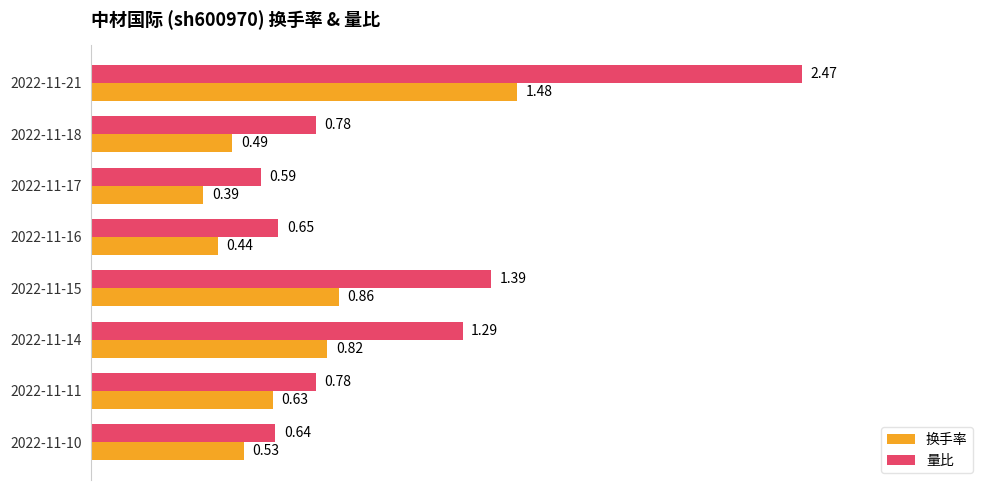

How many distinct data groups are displayed?

2